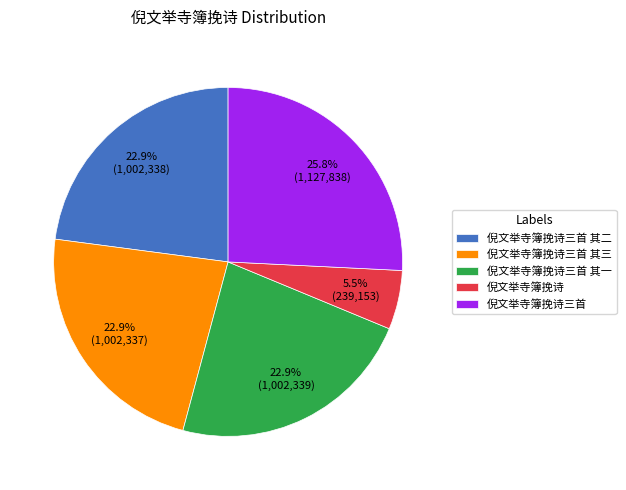

What is the ratio of the value at 倪文举寺簿挽诗三首 其二 to the value at 倪文举寺簿挽诗?

4.2